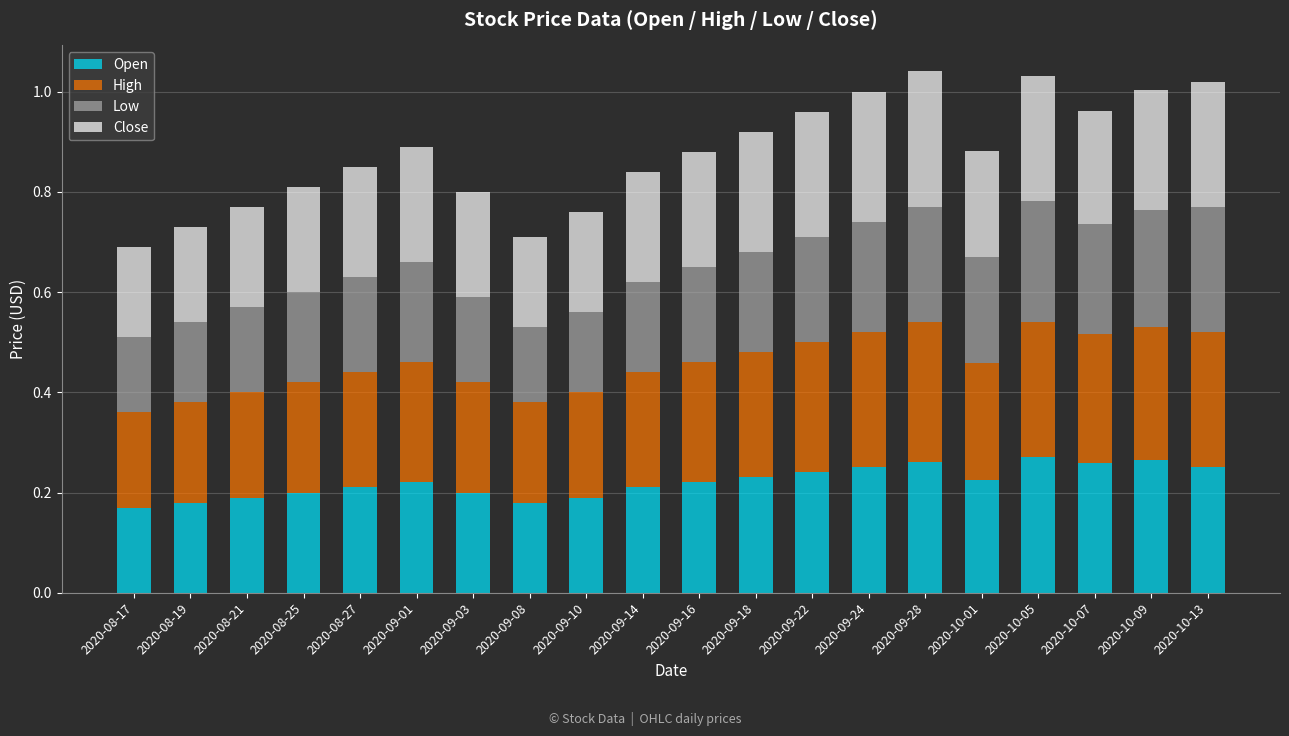

What is the total value across all series at 2020-09-14?

0.8